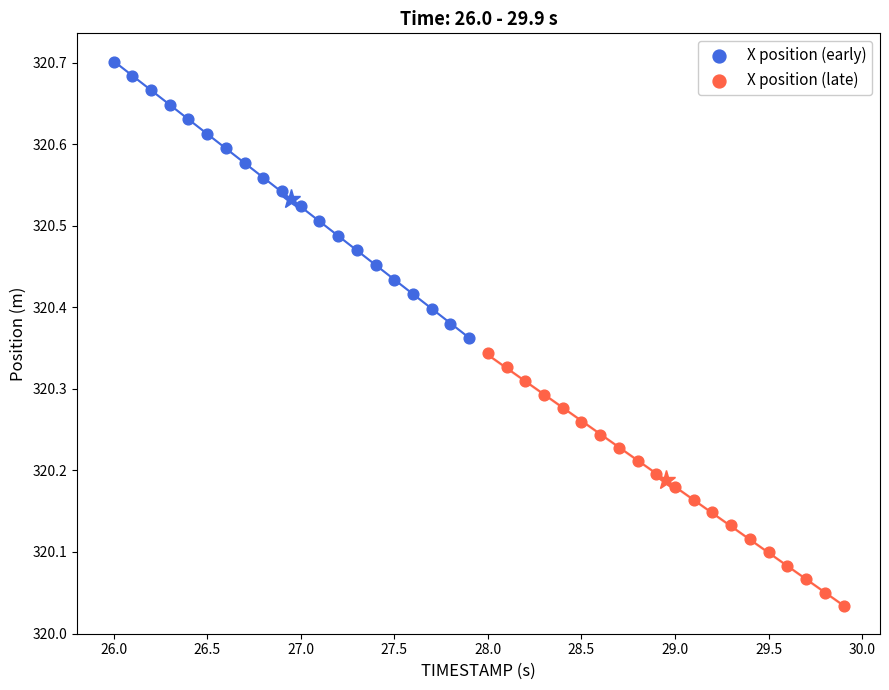

Which series contains the lowest Y value?

X position (late)